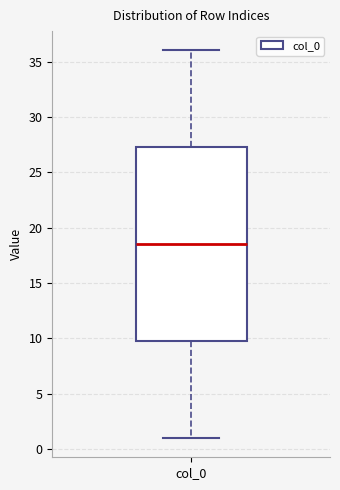

Where is the upper edge of the box for col_0 on the y-axis? The values are not printed on the chart, so give them approximately, as read against the axis.

27.5